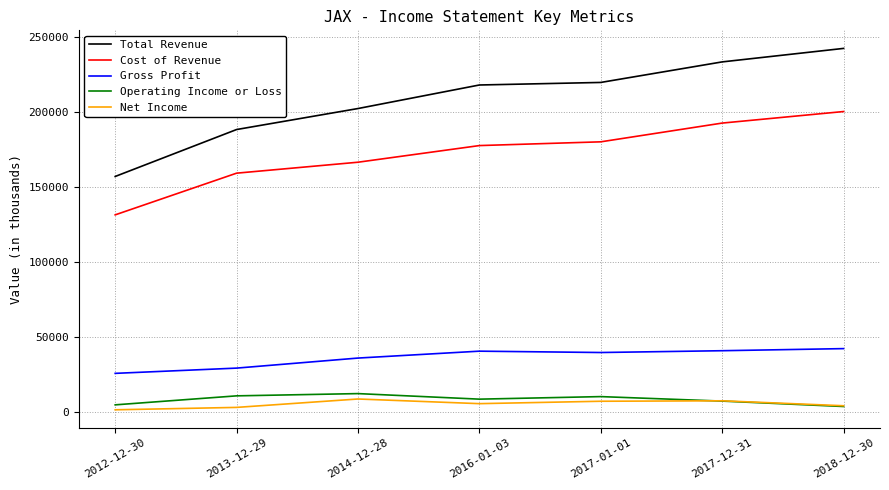

Which series changed the most between 2014-12-28 and 2018-12-30?

Total Revenue